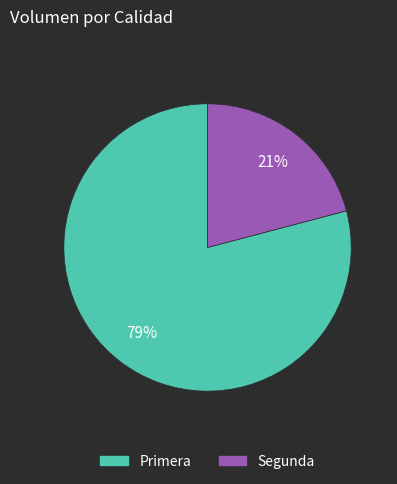

Is the sum of Primera and Segunda greater than half?

Yes